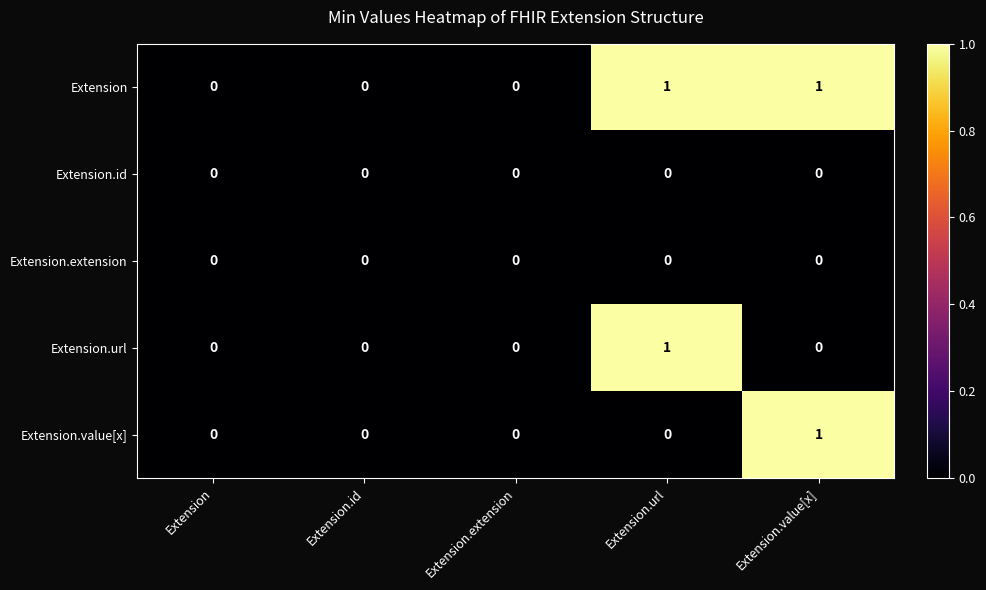

Is it true that Extension equals 0 at Extension.value[x]?

False